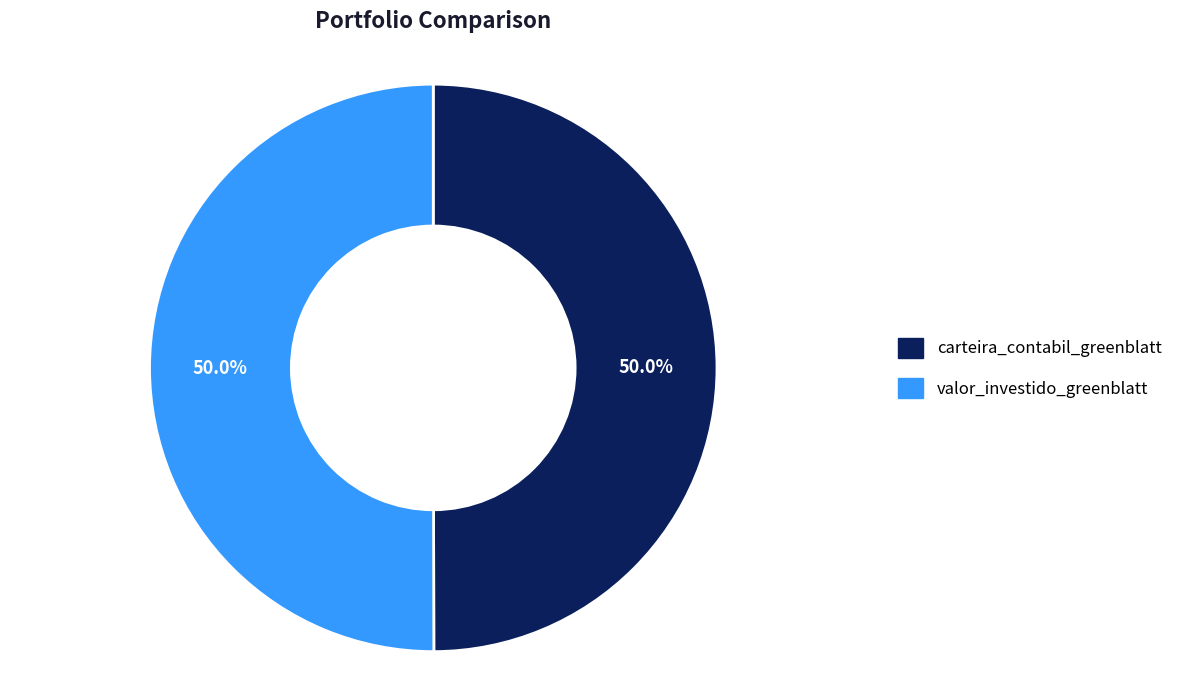

To the nearest percent, what is the combined percentage of carteira_contabil_greenblatt and valor_investido_greenblatt?

100%